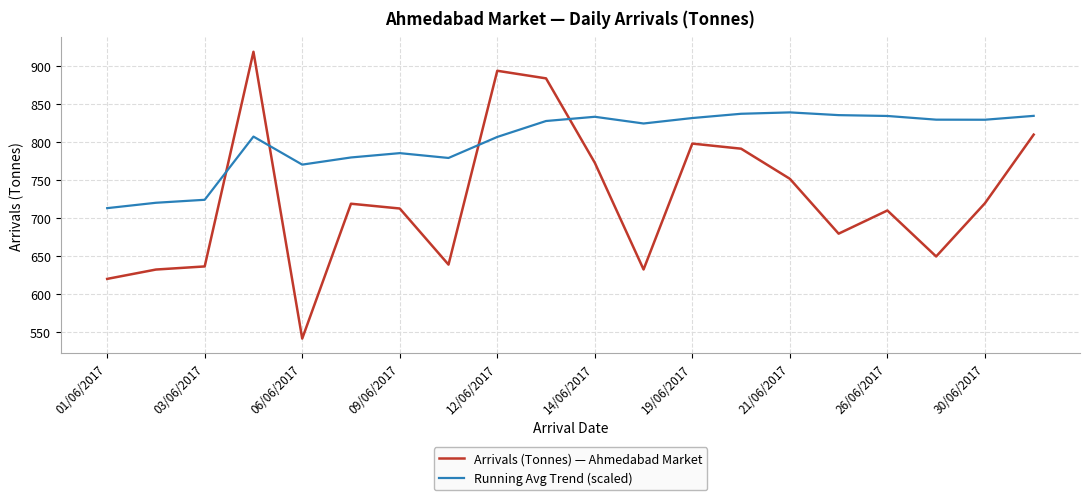

How many lines are shown in the chart?

2